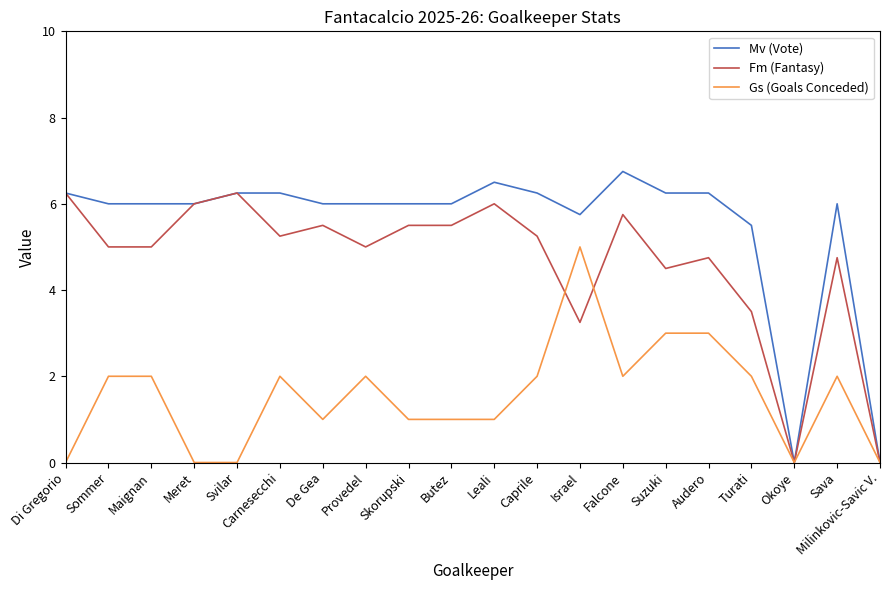

The Gs (Goals Conceded) series shows 1.1 at Caprile. True or false?

False